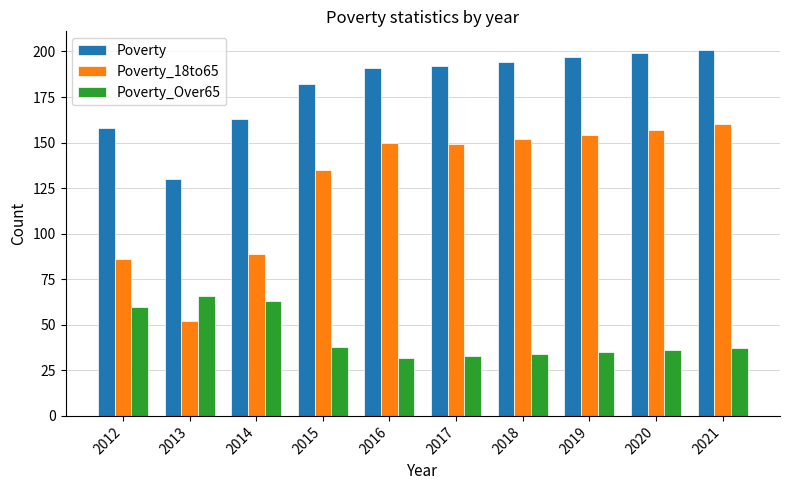

Reading left to right, extract all data points from this chart.

Poverty: 2012=158	2013=130	2014=163	2015=182	2016=191	2017=192	2018=194	2019=197	2020=199	2021=201
Poverty_18to65: 2012=86	2013=52	2014=89	2015=135	2016=150	2017=149	2018=152	2019=154	2020=157	2021=160
Poverty_Over65: 2012=60	2013=66	2014=63	2015=38	2016=32	2017=33	2018=34	2019=35	2020=36	2021=37